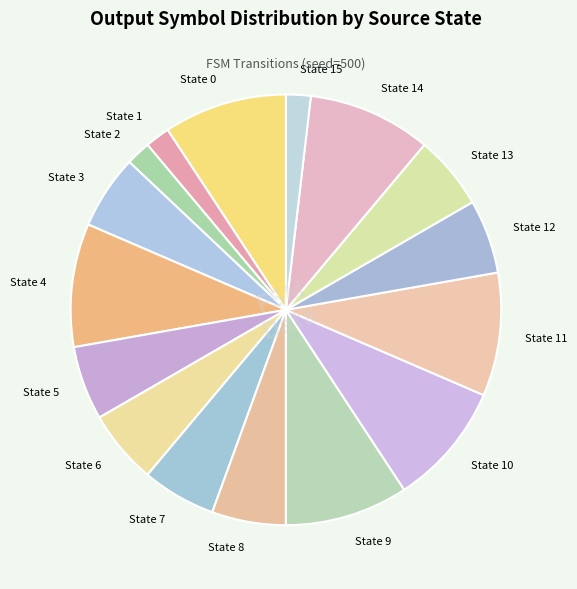

True or false: State 4 accounts for 15% of the total.

False